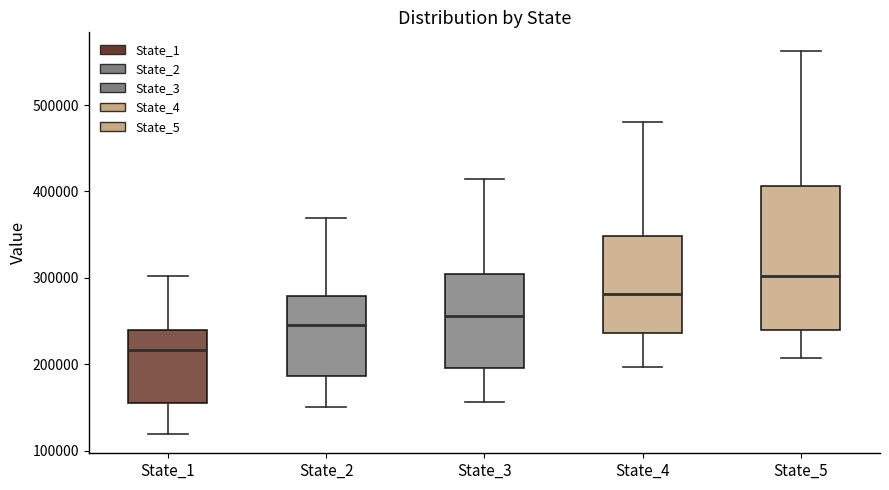

Reading left to right, read every box against the y-axis: the position of its median line, the range the box covers, and the ends of its whiskers. The values are not printed on the chart, so give them approximately, as read against the axis.

State_1: median 220000, box 160000 to 240000, whiskers 120000 to 300000
State_2: median 250000, box 190000 to 280000, whiskers 150000 to 370000
State_3: median 260000, box 200000 to 300000, whiskers 160000 to 410000
State_4: median 280000, box 240000 to 350000, whiskers 200000 to 480000
State_5: median 300000, box 240000 to 410000, whiskers 210000 to 560000